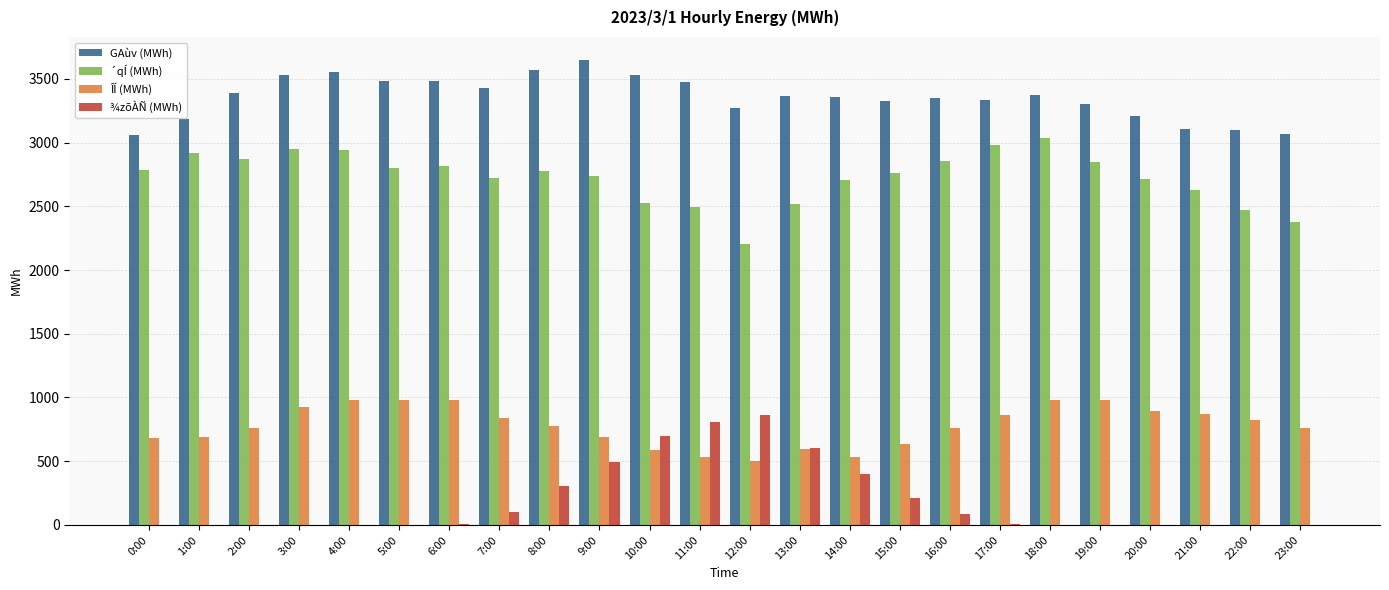

The value of ¾zõÀÑ (MWh) at 12:00 is 329. True or false?

False